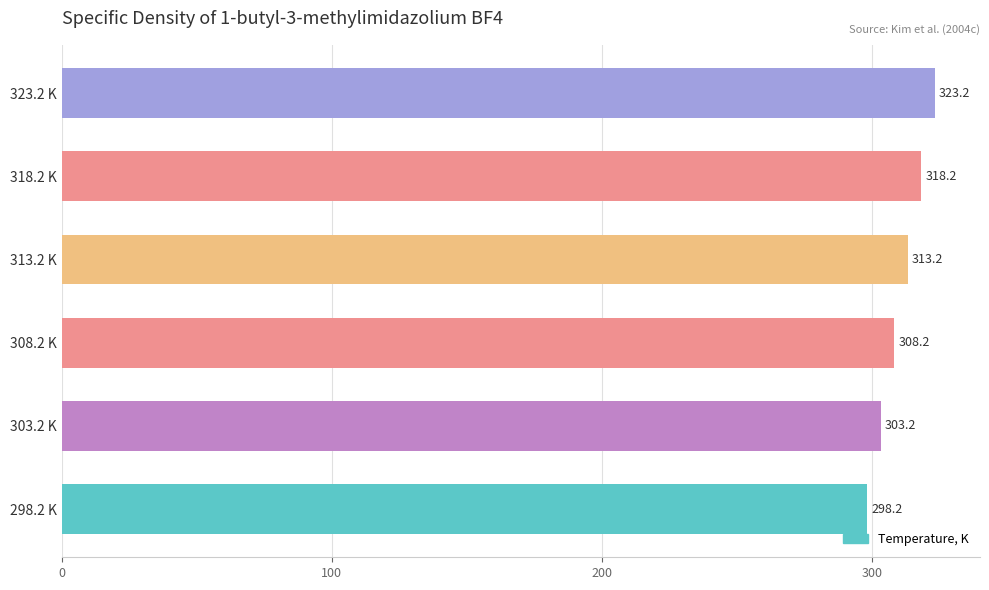

What is the sum of all values?

1864.2